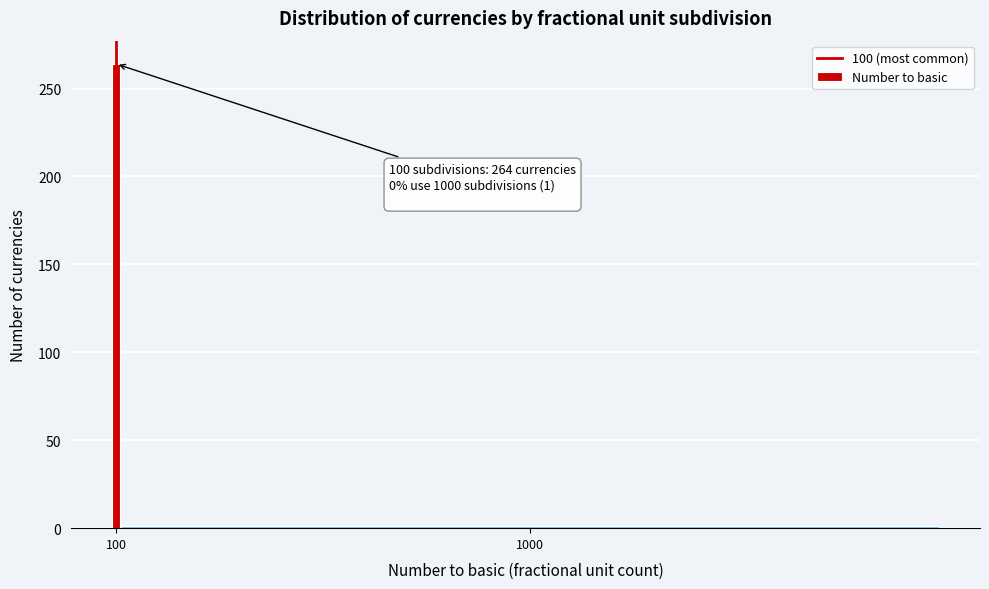

Reading left to right, transcribe all the data shown in this chart.

100=264	1000=1